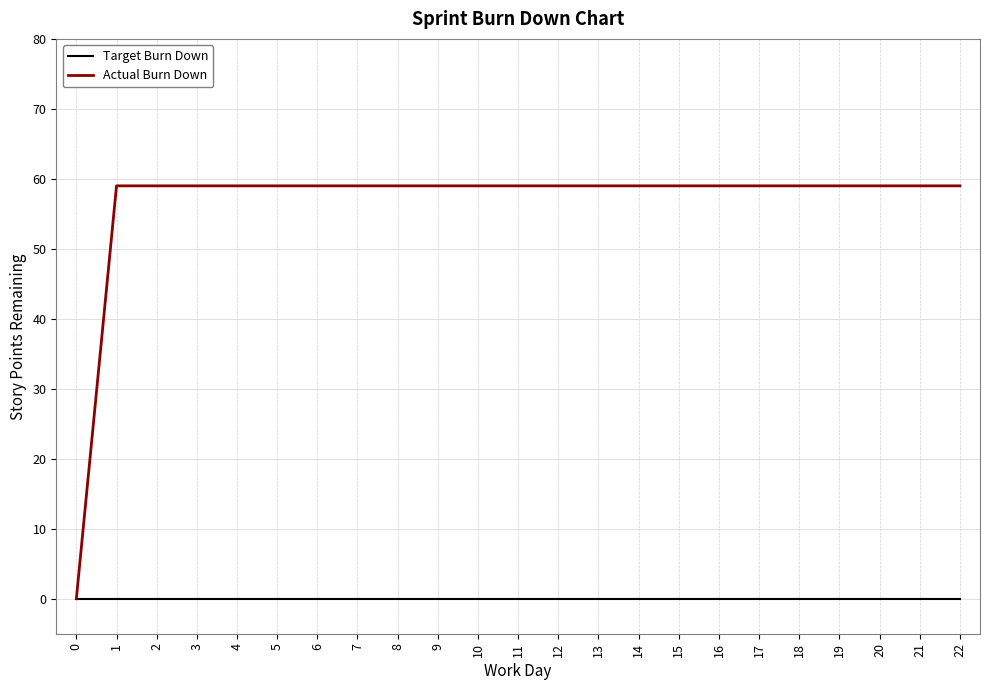

How many series are shown in this chart?

2